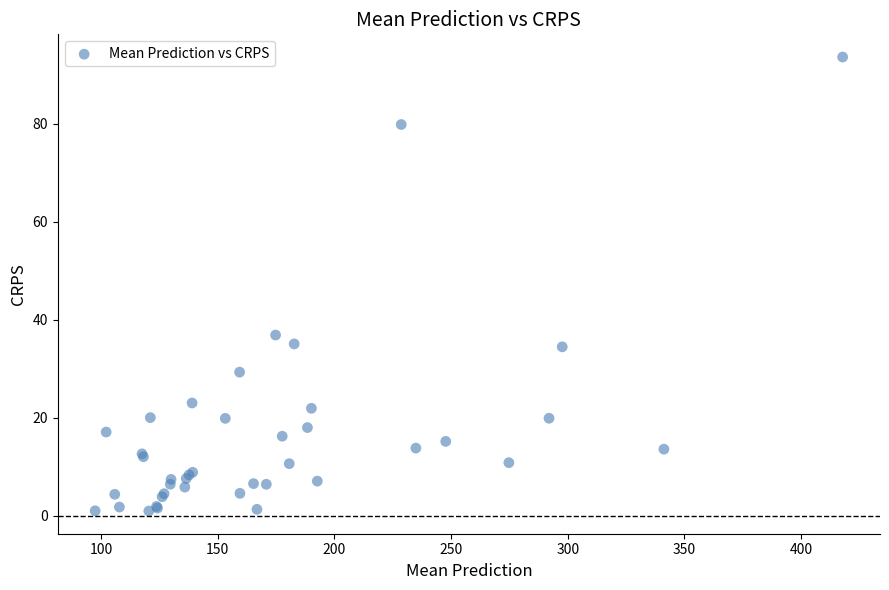

What Y value in the scatter plot is closest to 47?

36.8